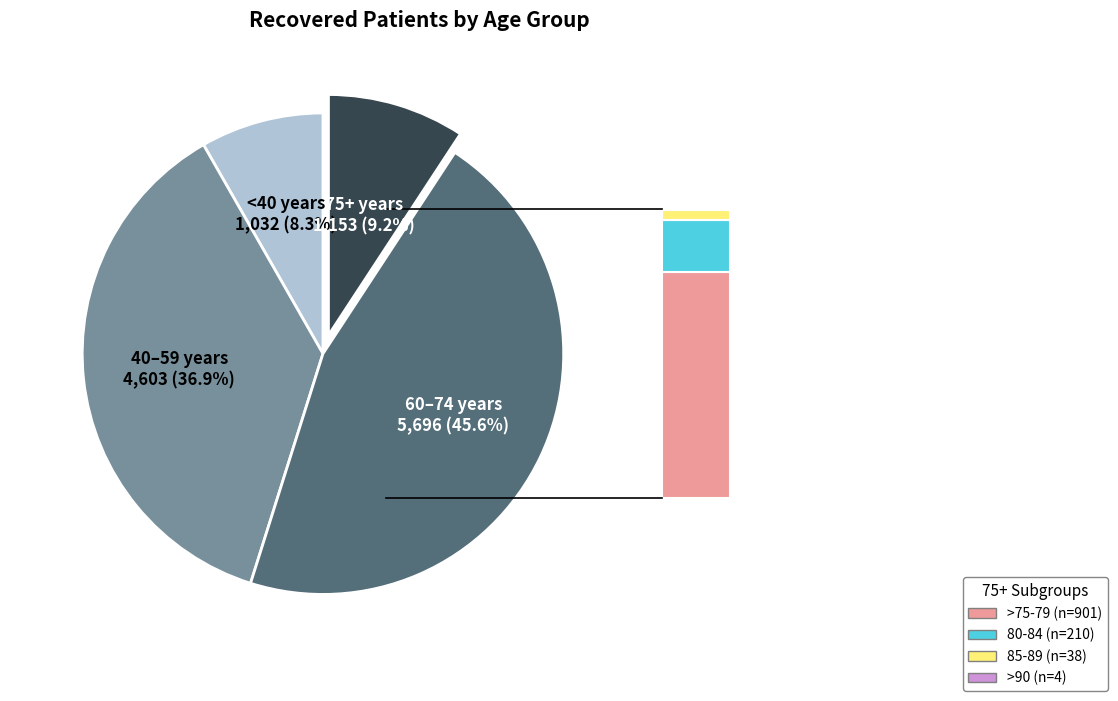

Does any single category account for the majority?

No